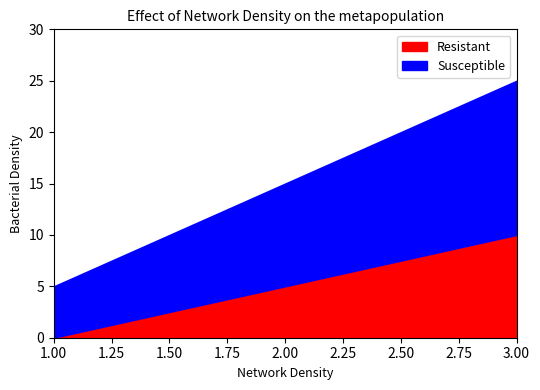

At which category does the chart reach its minimum across all series?

1